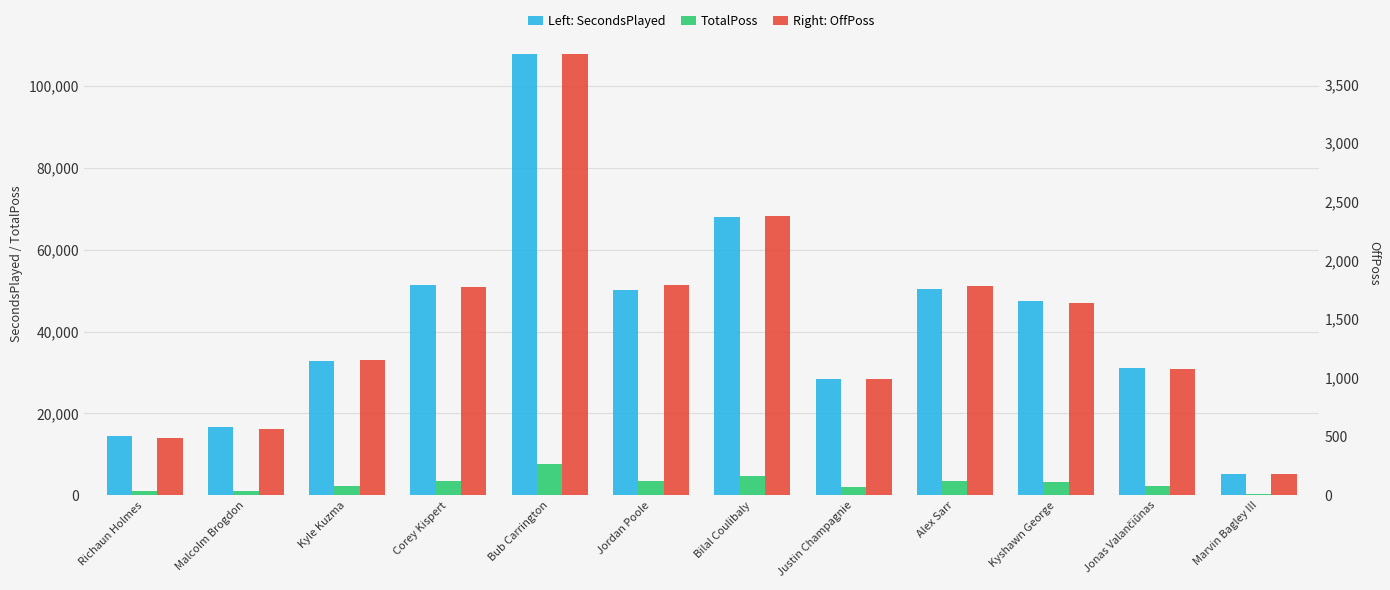

What is the spread (max minus min) of values at Bilal Coulibaly?

65642